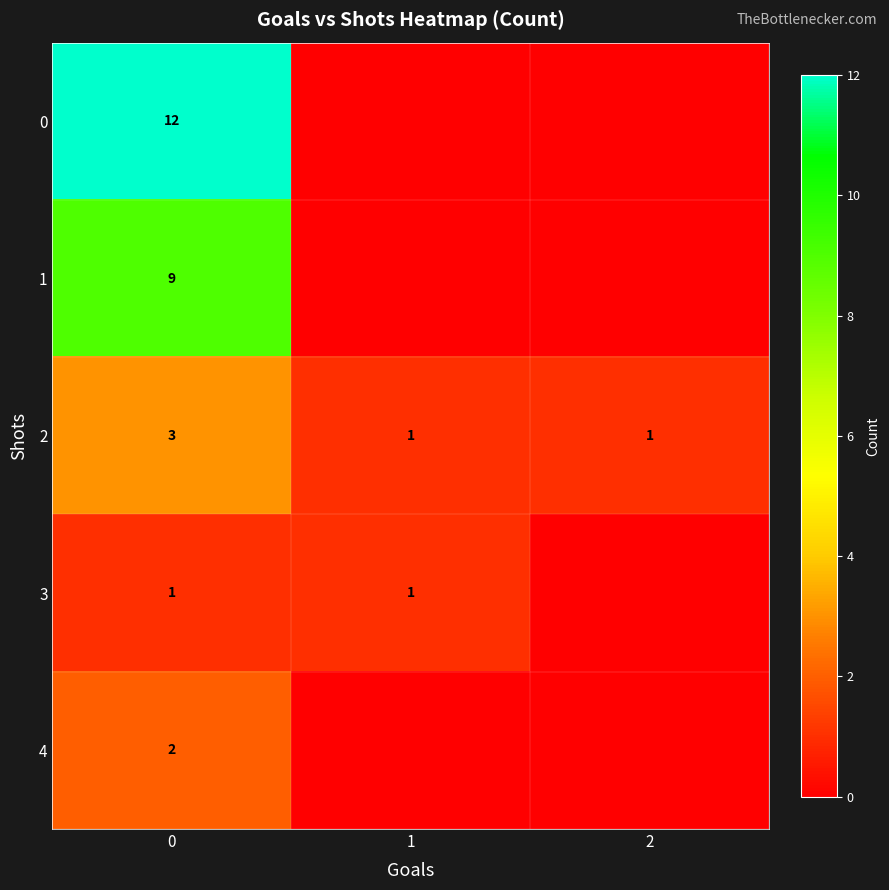

What is the greatest value displayed?

12